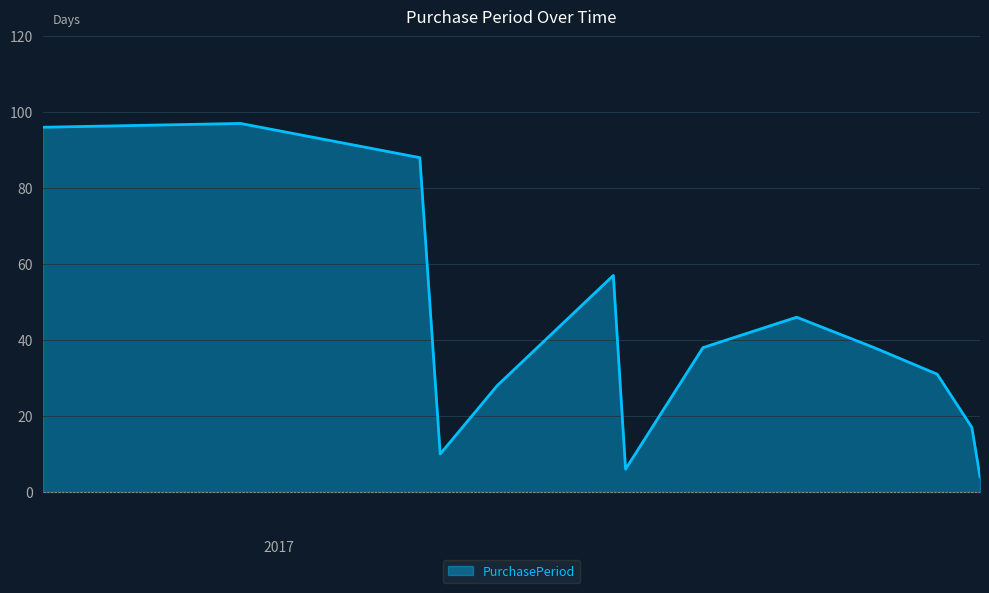

What is the difference between the maximum and minimum values?

93